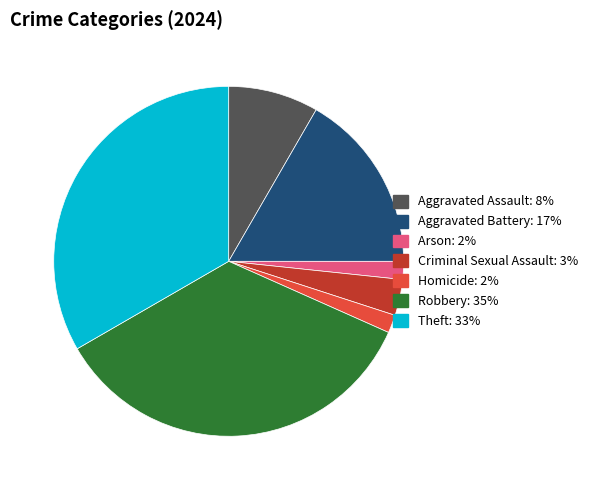

Is it true that Theft is 33% of the pie?

True